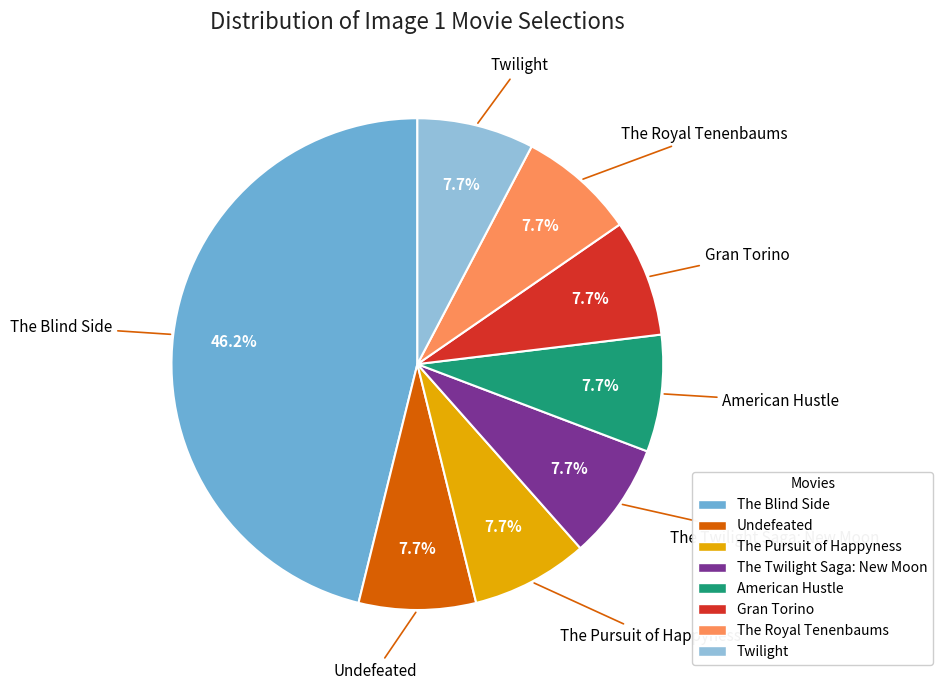

True or false: American Hustle accounts for 1% of the total.

False